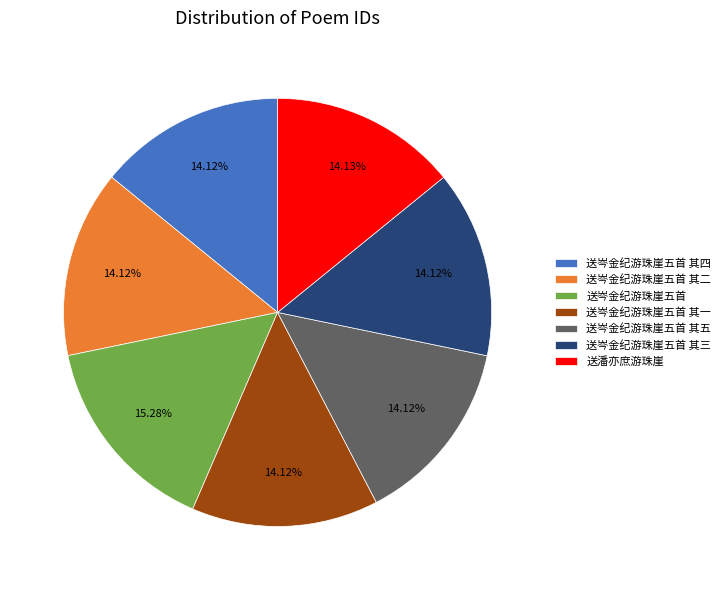

Approximately how many times larger is the value at 送岑金纪游珠崖五首 其三 compared to 送岑金纪游珠崖五首 其二?

1.0